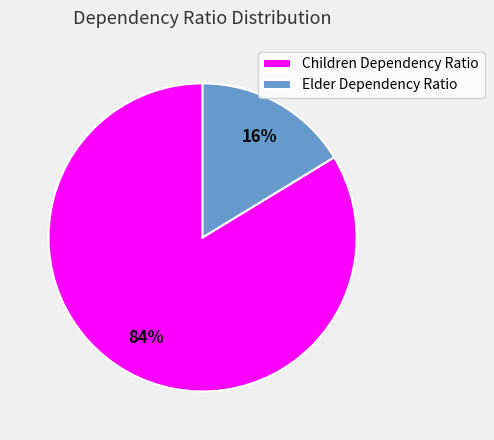

Is it true that Elder Dependency Ratio is 16% of the pie?

True